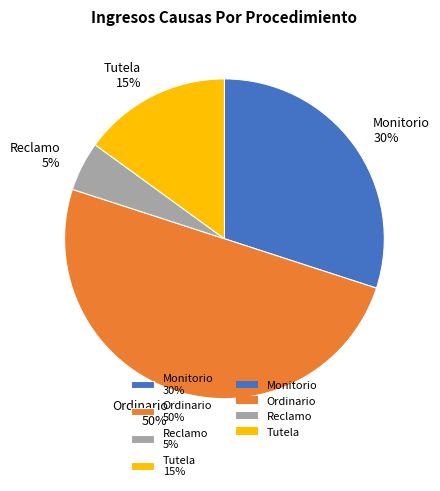

Which slice is the largest?

Ordinario